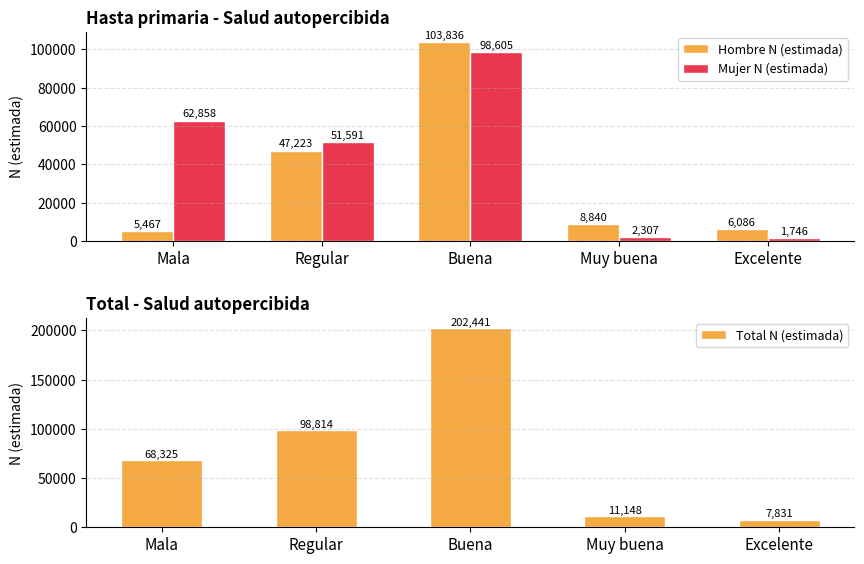

Between Mala and Buena, which series saw the biggest shift?

Total N (estimada)